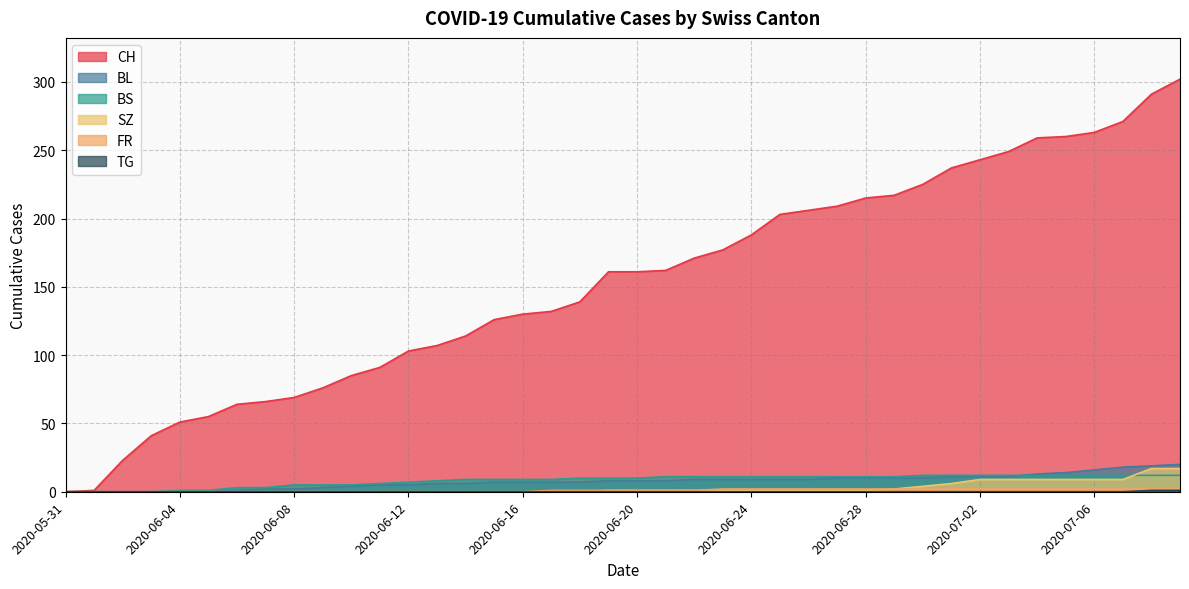

What is the difference between the highest and lowest values at 2020-06-22?

171